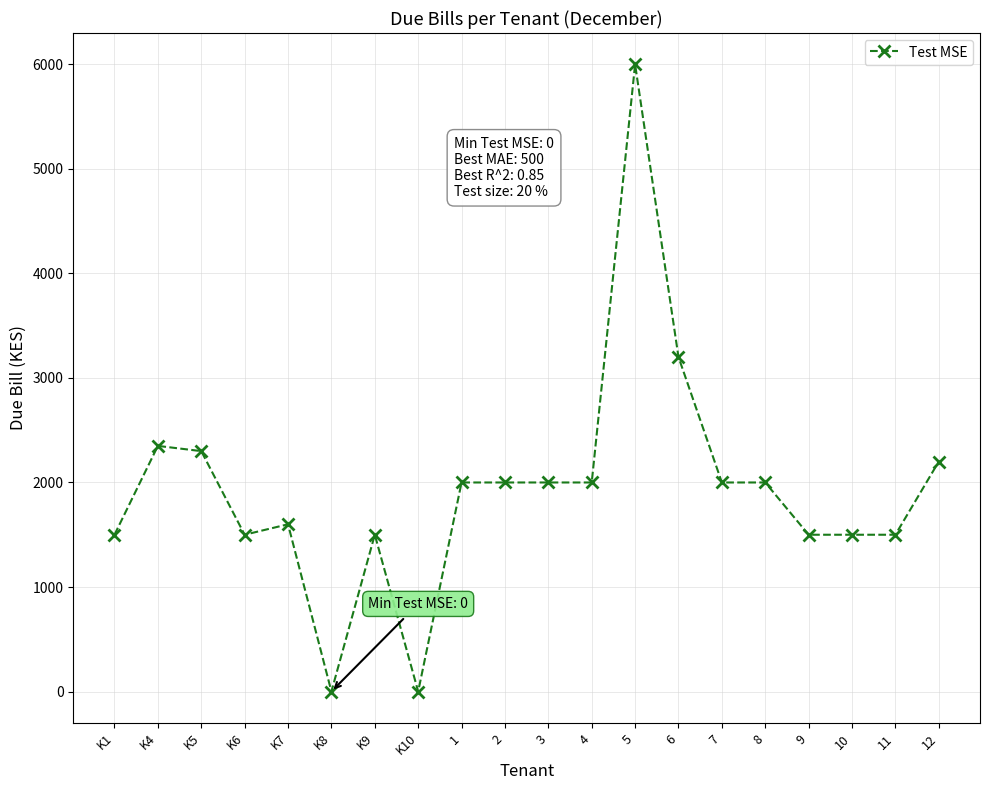

The chart shows a value of 1500 at K9. True or false?

True